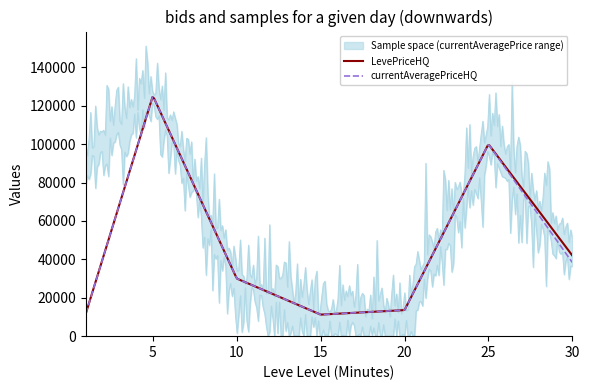

What is the value of the currentAveragePriceHQ point at the 1st from the left?

11685.2